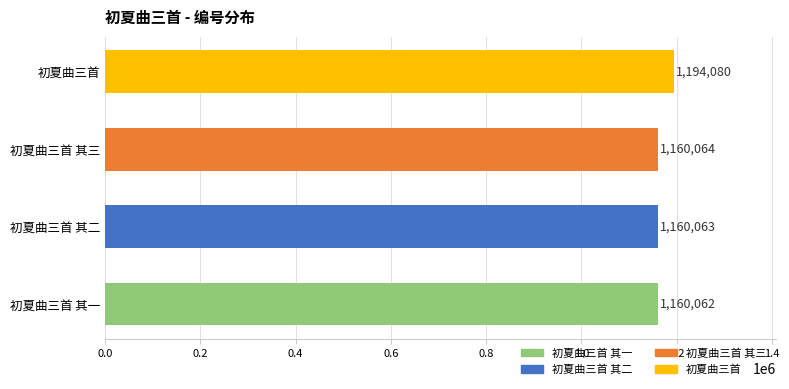

Reading bottom to top, extract all data points from this chart.

初夏曲三首 其一=1160062	初夏曲三首 其二=1160063	初夏曲三首 其三=1160064	初夏曲三首=1194080